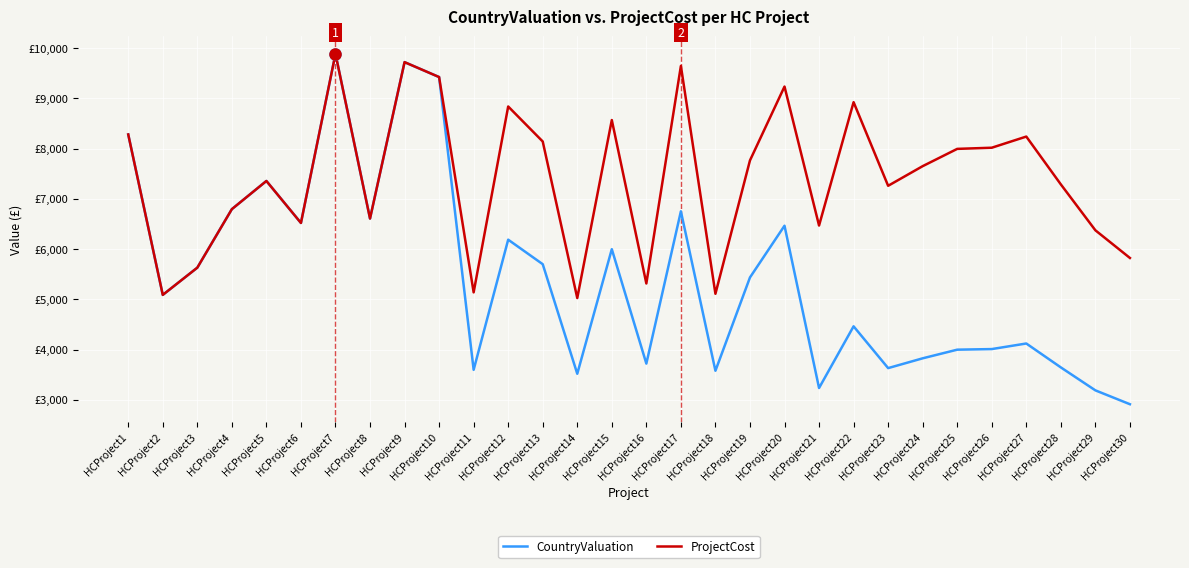

What are all the series names shown in the legend?

CountryValuation, ProjectCost